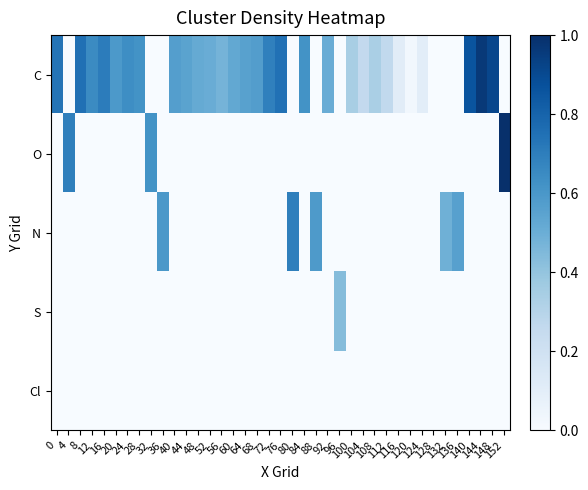

Reading left to right, transcribe all the data shown in this chart.

C: 0=0.7	4=0.0	8=0.8	12=0.7	16=0.7	20=0.6	24=0.6	28=0.6	32=0.0	36=0.0	40=0.6	44=0.5	48=0.5	52=0.5	56=0.5	60=0.5	64=0.6	68=0.6	72=0.7	76=0.7	80=0.0	84=0.6	88=0.0	92=0.5	96=0.0	100=0.3	104=0.3	108=0.3	112=0.3	116=0.1	120=0.0	124=0.1	128=0.0	132=0.0	136=0.0	140=0.9	144=1.0	148=0.9	152=0.0
O: 0=0.0	4=0.7	8=0.0	12=0.0	16=0.0	20=0.0	24=0.0	28=0.0	32=0.6	36=0.0	40=0.0	44=0.0	48=0.0	52=0.0	56=0.0	60=0.0	64=0.0	68=0.0	72=0.0	76=0.0	80=0.0	84=0.0	88=0.0	92=0.0	96=0.0	100=0.0	104=0.0	108=0.0	112=0.0	116=0.0	120=0.0	124=0.0	128=0.0	132=0.0	136=0.0	140=0.0	144=0.0	148=0.0	152=1.0
N: 0=0.0	4=0.0	8=0.0	12=0.0	16=0.0	20=0.0	24=0.0	28=0.0	32=0.0	36=0.6	40=0.0	44=0.0	48=0.0	52=0.0	56=0.0	60=0.0	64=0.0	68=0.0	72=0.0	76=0.0	80=0.7	84=0.0	88=0.6	92=0.0	96=0.0	100=0.0	104=0.0	108=0.0	112=0.0	116=0.0	120=0.0	124=0.0	128=0.0	132=0.5	136=0.6	140=0.0	144=0.0	148=0.0	152=0.0
S: 0=0.0	4=0.0	8=0.0	12=0.0	16=0.0	20=0.0	24=0.0	28=0.0	32=0.0	36=0.0	40=0.0	44=0.0	48=0.0	52=0.0	56=0.0	60=0.0	64=0.0	68=0.0	72=0.0	76=0.0	80=0.0	84=0.0	88=0.0	92=0.0	96=0.4	100=0.0	104=0.0	108=0.0	112=0.0	116=0.0	120=0.0	124=0.0	128=0.0	132=0.0	136=0.0	140=0.0	144=0.0	148=0.0	152=0.0
Cl: 0=0.0	4=0.0	8=0.0	12=0.0	16=0.0	20=0.0	24=0.0	28=0.0	32=0.0	36=0.0	40=0.0	44=0.0	48=0.0	52=0.0	56=0.0	60=0.0	64=0.0	68=0.0	72=0.0	76=0.0	80=0.0	84=0.0	88=0.0	92=0.0	96=0.0	100=0.0	104=0.0	108=0.0	112=0.0	116=0.0	120=0.0	124=0.0	128=0.0	132=0.0	136=0.0	140=0.0	144=0.0	148=0.0	152=0.0